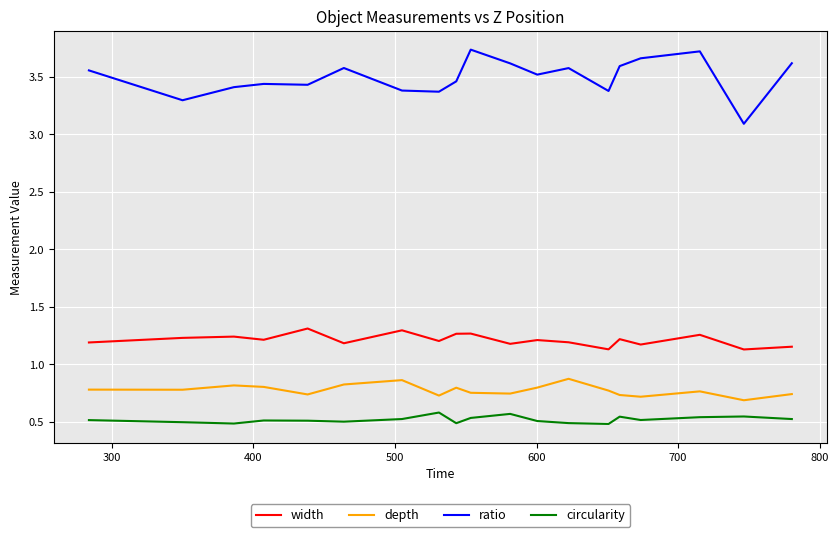

True or false: width and depth intersect in this chart.

False